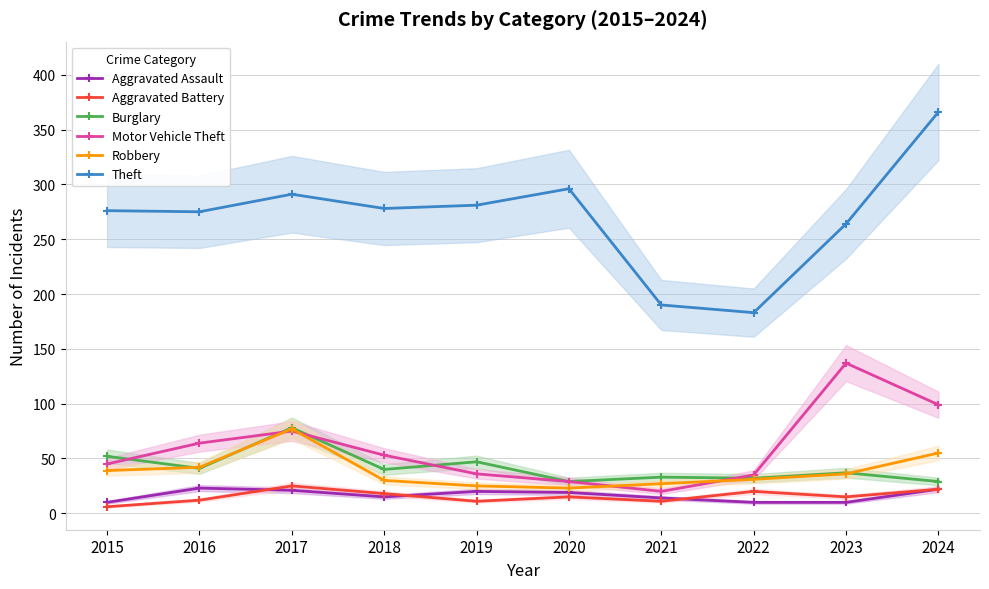

Between 2019 and 2017, which is larger?

2017